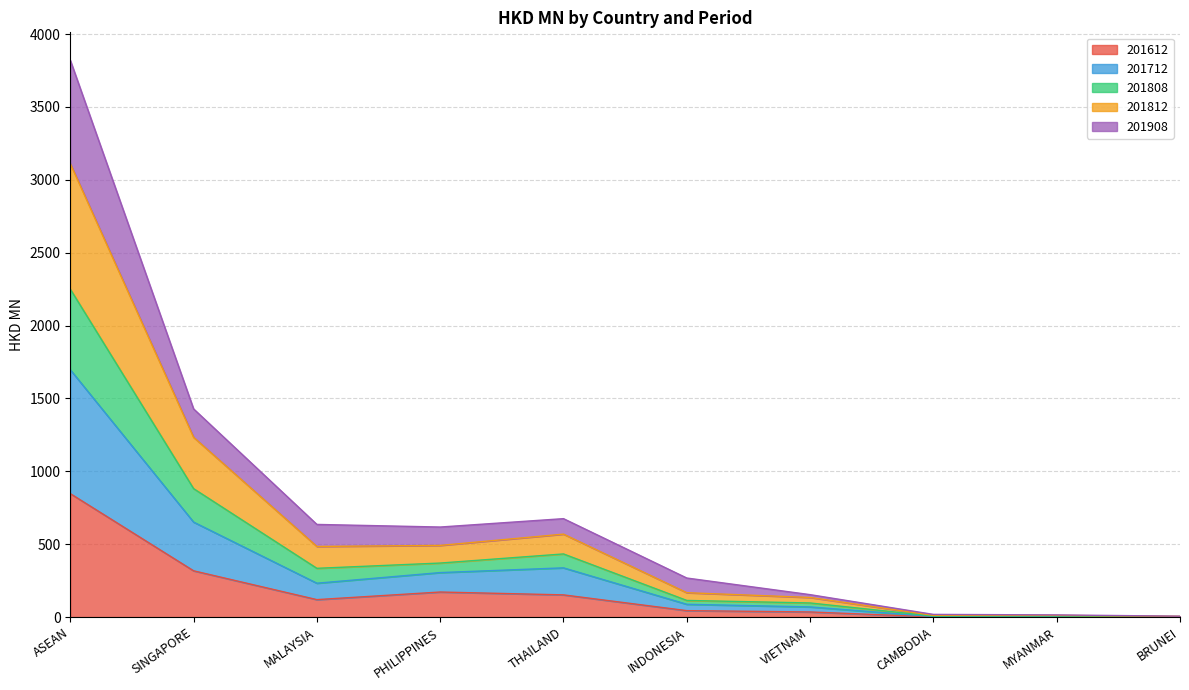

Rank the series by their average value, from lowest to highest.

201612, 201908, 201712, 201808, 201812